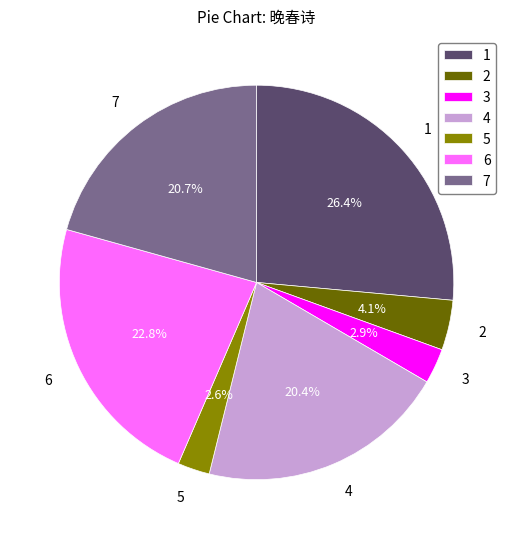

Count the number of slices in the pie.

7